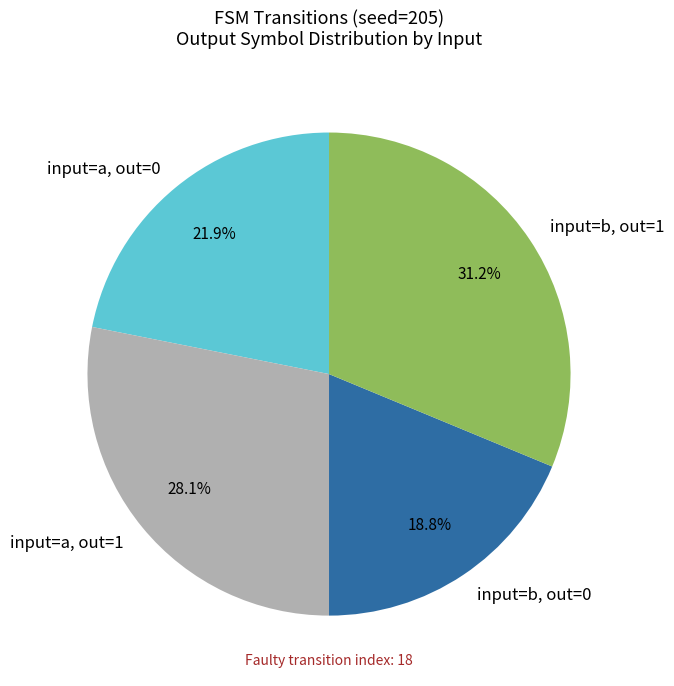

What portion of the pie excludes input=a, out=0?

78.1%